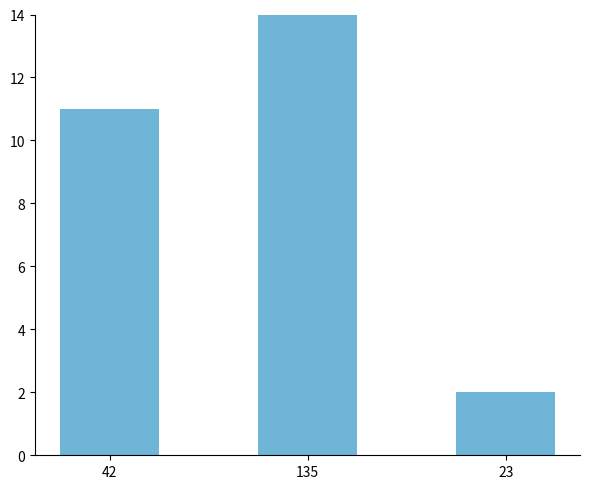

What is the minimum value shown in the chart?

2